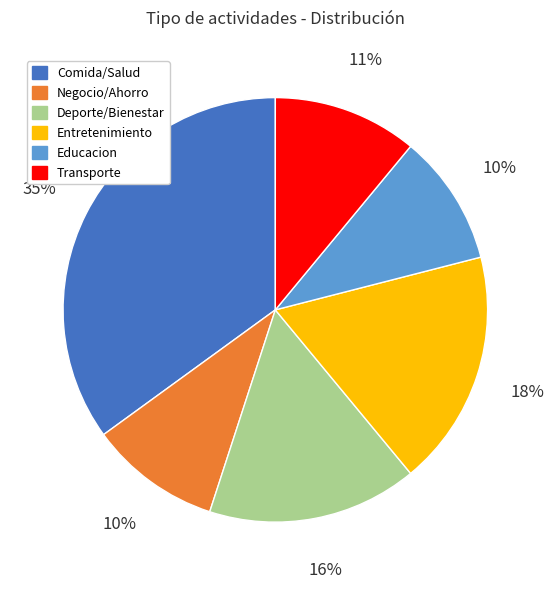

Which category has the biggest portion of the pie?

Comida/Salud